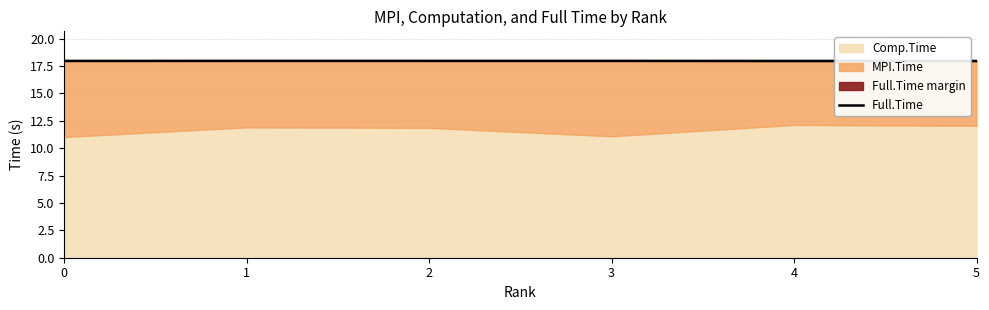

Where is the first local maximum?

1